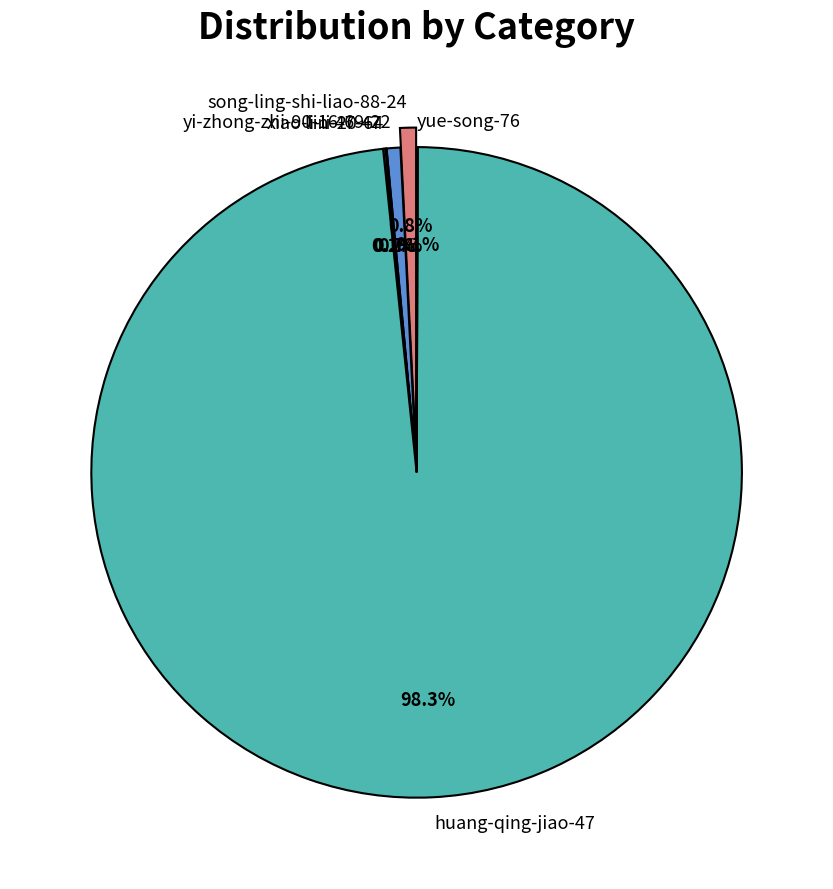

How many segments does this pie chart have?

6